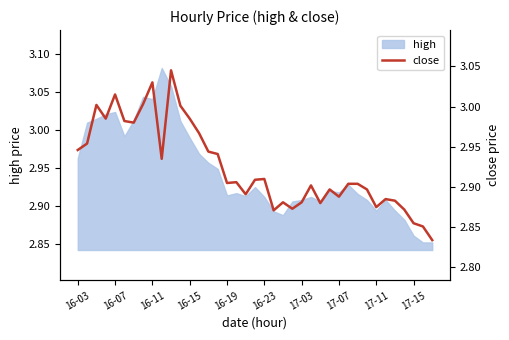

What is the difference between the second highest and second lowest values?

0.2